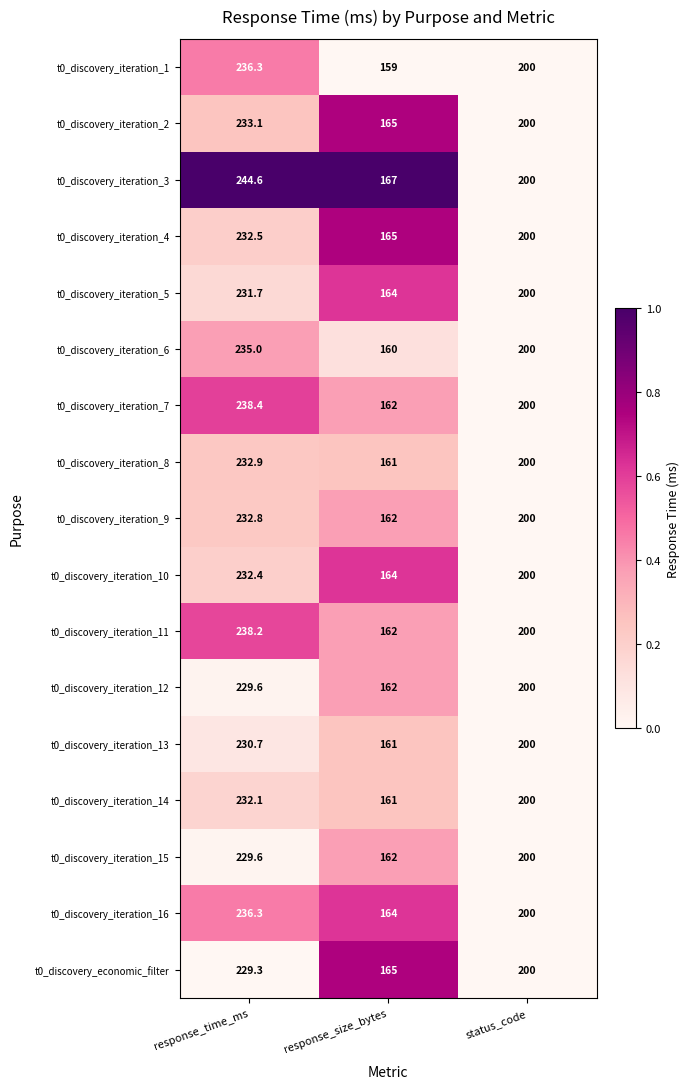

What is the highest value of the t0_discovery_iteration_6 series?

235.0